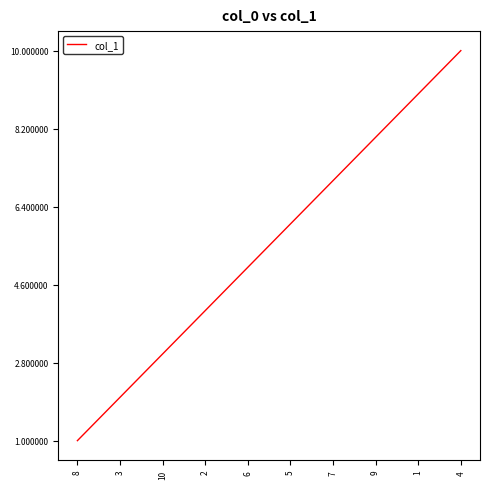

True or false: the data has more than 0 interior local peaks.

False